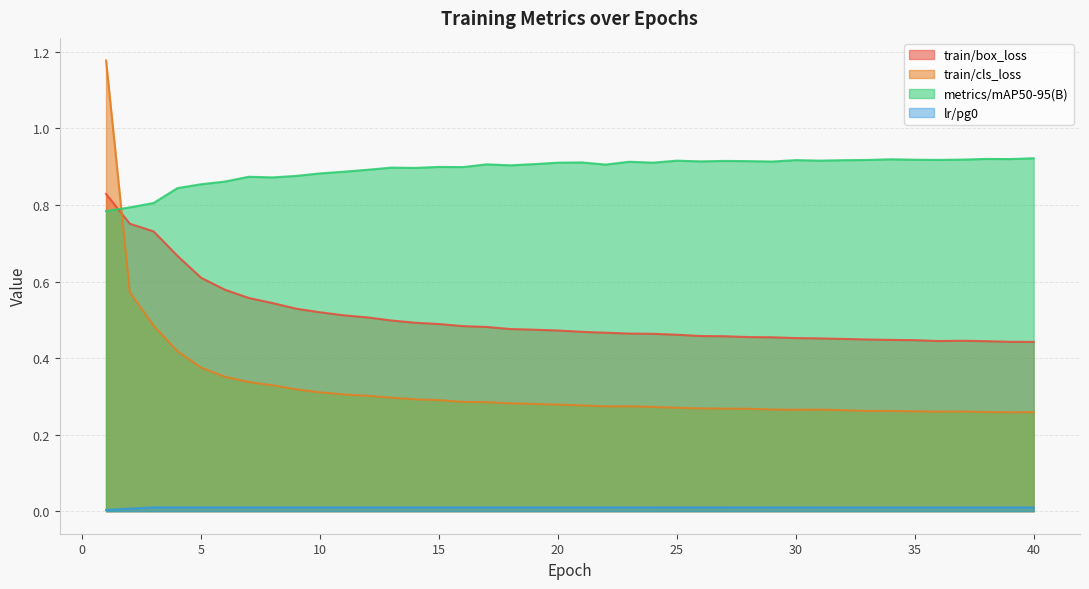

List the series in order of their overall mean, lowest first.

lr/pg0, train/cls_loss, train/box_loss, metrics/mAP50-95(B)